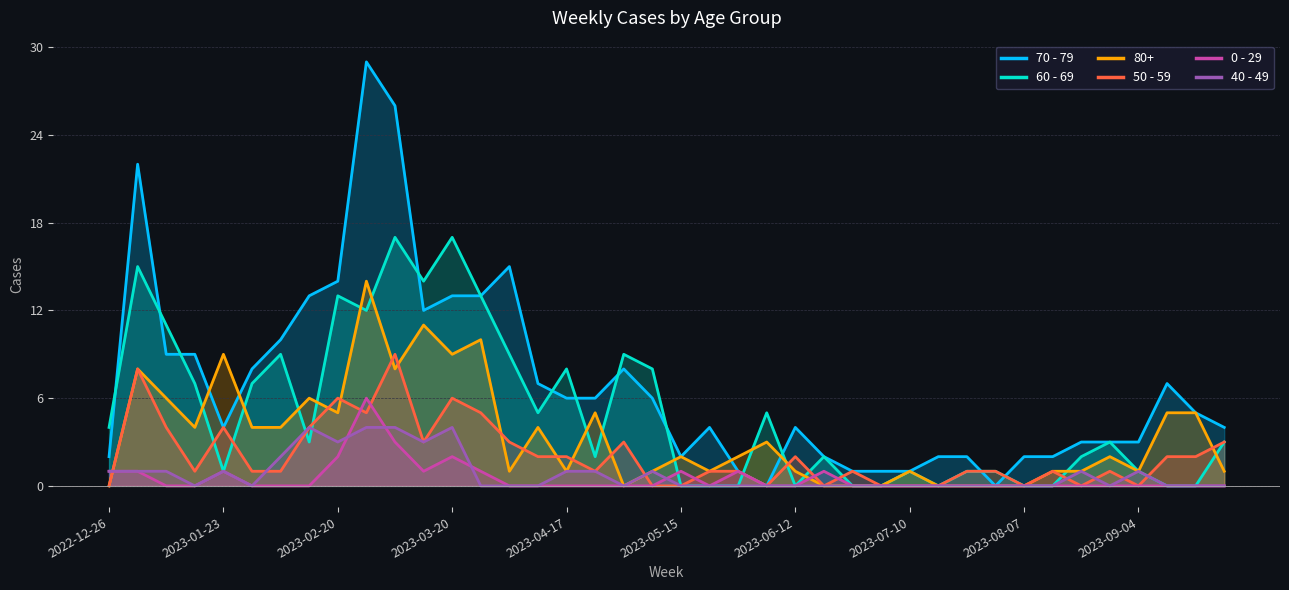

In 80+, how many points are higher than both neighbors (excluding endpoints)?

12